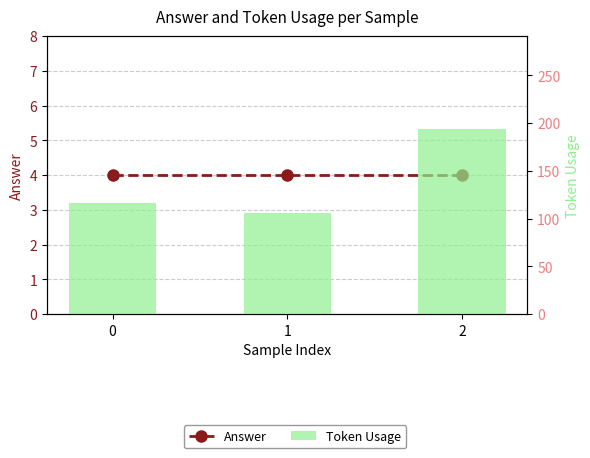

What is the sum of all Token Usage values?

416